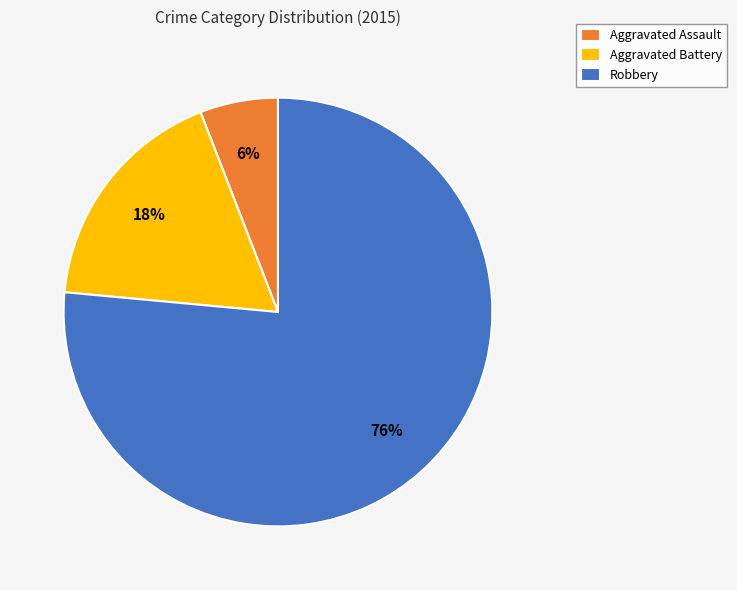

To the nearest percent, what is the combined percentage of Robbery and Aggravated Assault?

82%